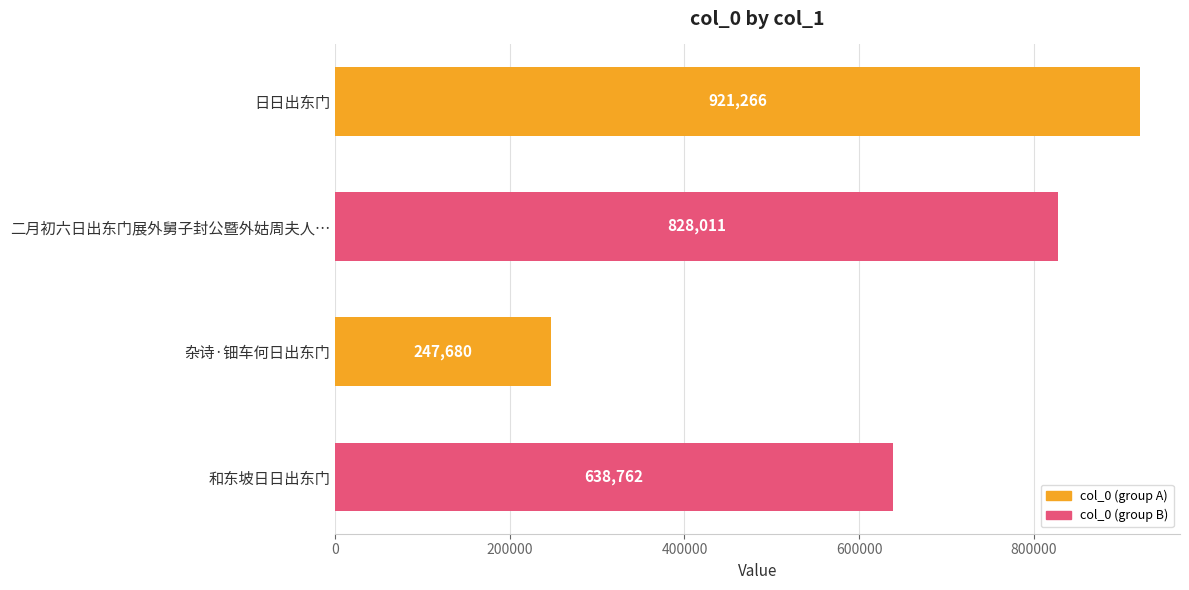

How many values are between 638762 and 921266?

3